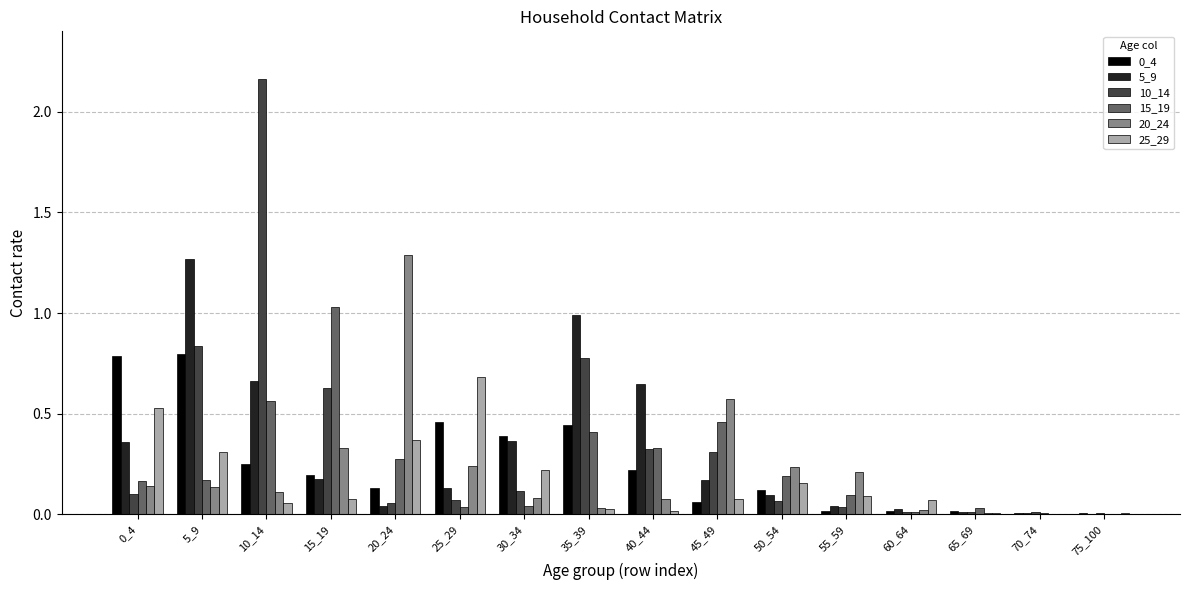

True or false: 25_29 has a value of 0.1 at 55_59.

True